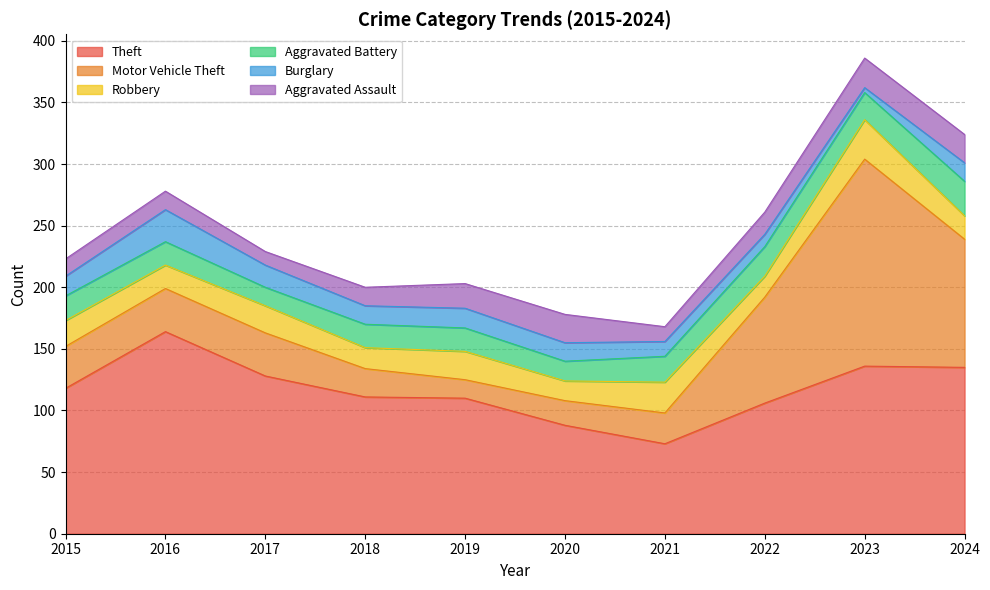

Rank the categories by Aggravated Assault value from lowest to highest.

2017, 2021, 2015, 2016, 2018, 2022, 2019, 2020, 2024, 2023